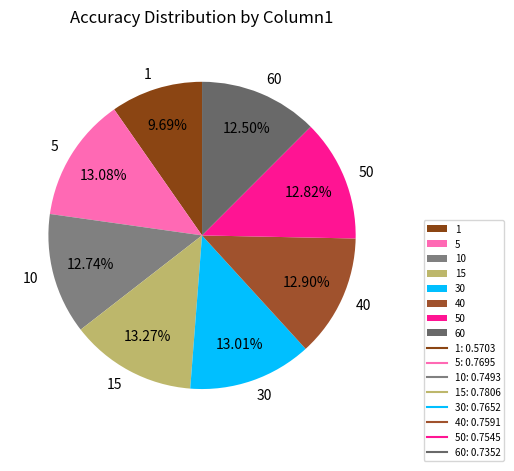

To the nearest percent, what is the average slice percentage?

12%